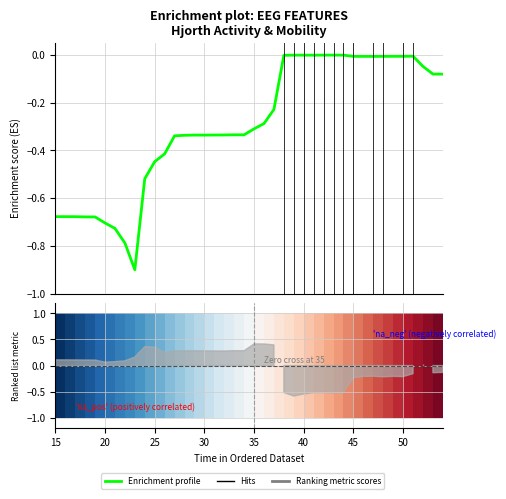

How many values are below 0?

39